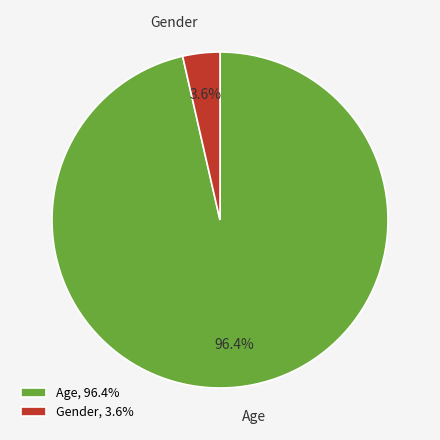

Count the number of slices in the pie.

2